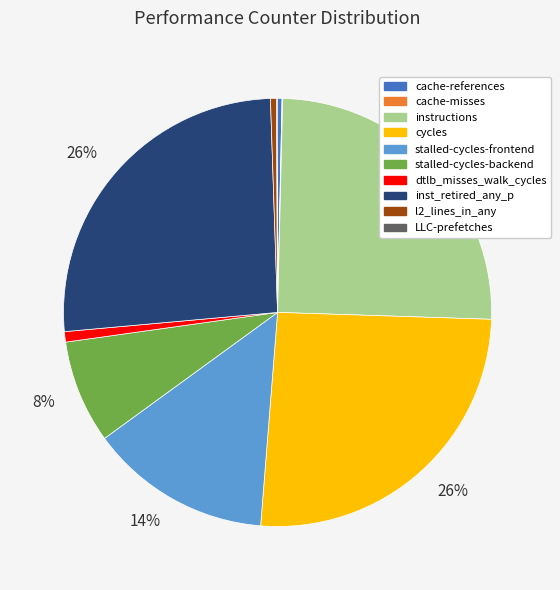

To the nearest percent, what is the average slice percentage?

10%